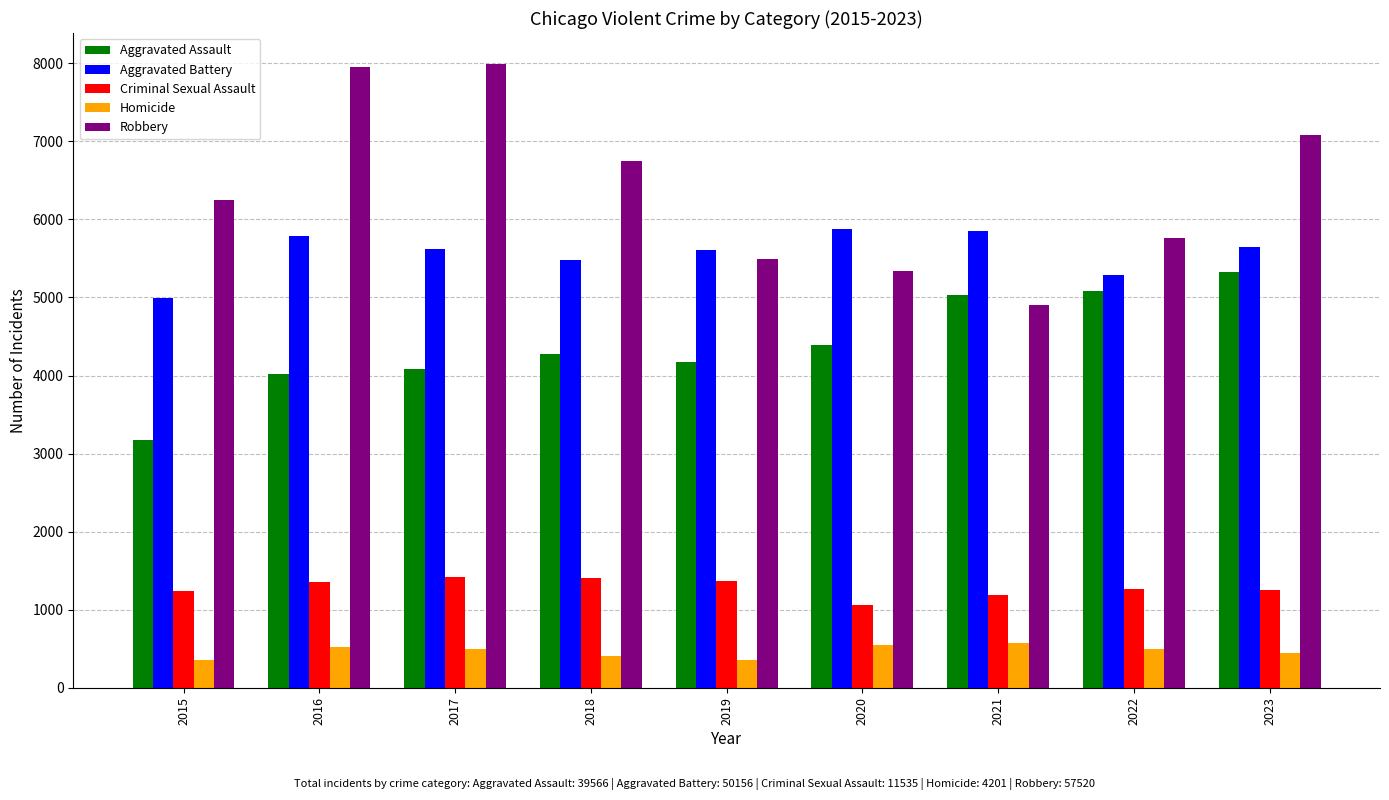

What is the total value across all series at 2022?

17890